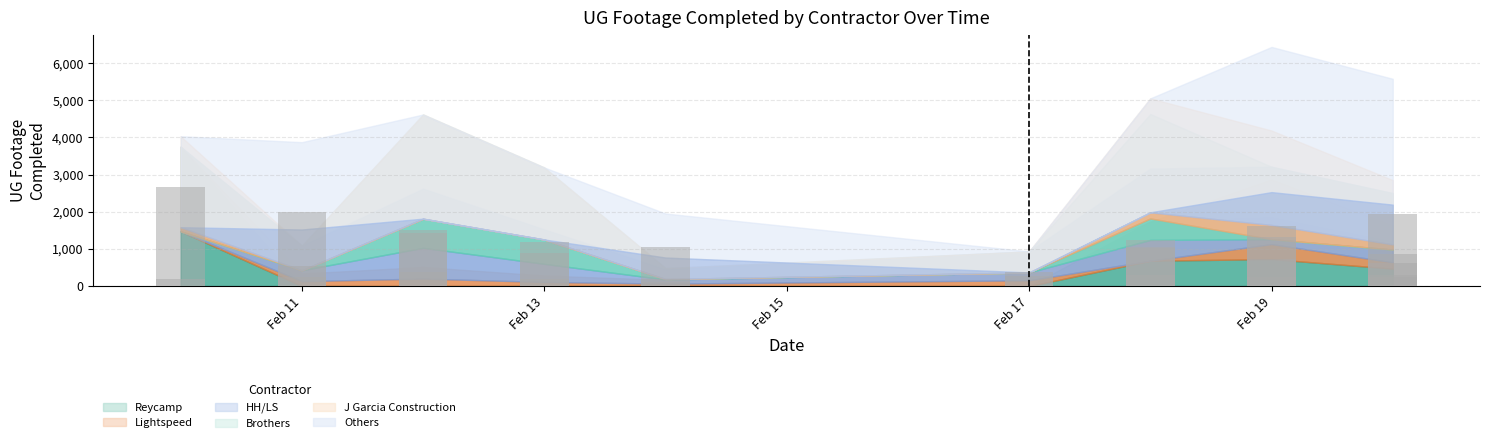

What is the spread (max minus min) of values at 10?

1978